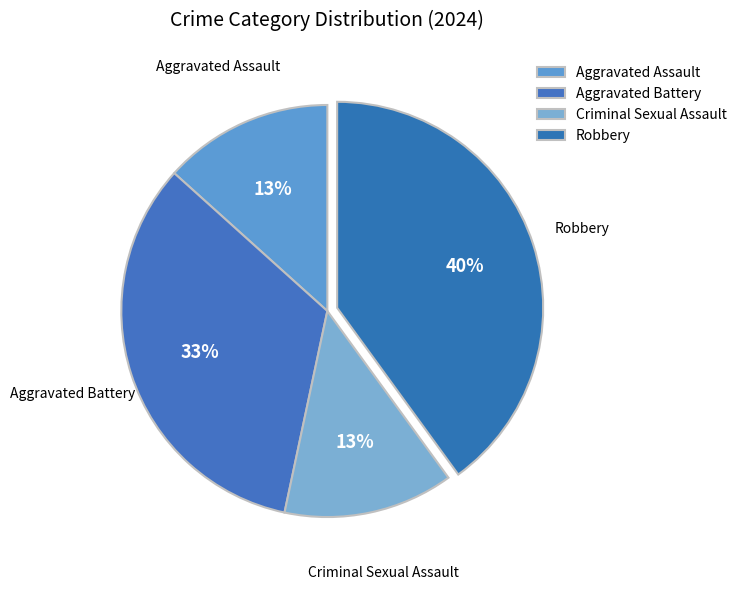

What percentage is the Criminal Sexual Assault slice, to the nearest percent?

13%